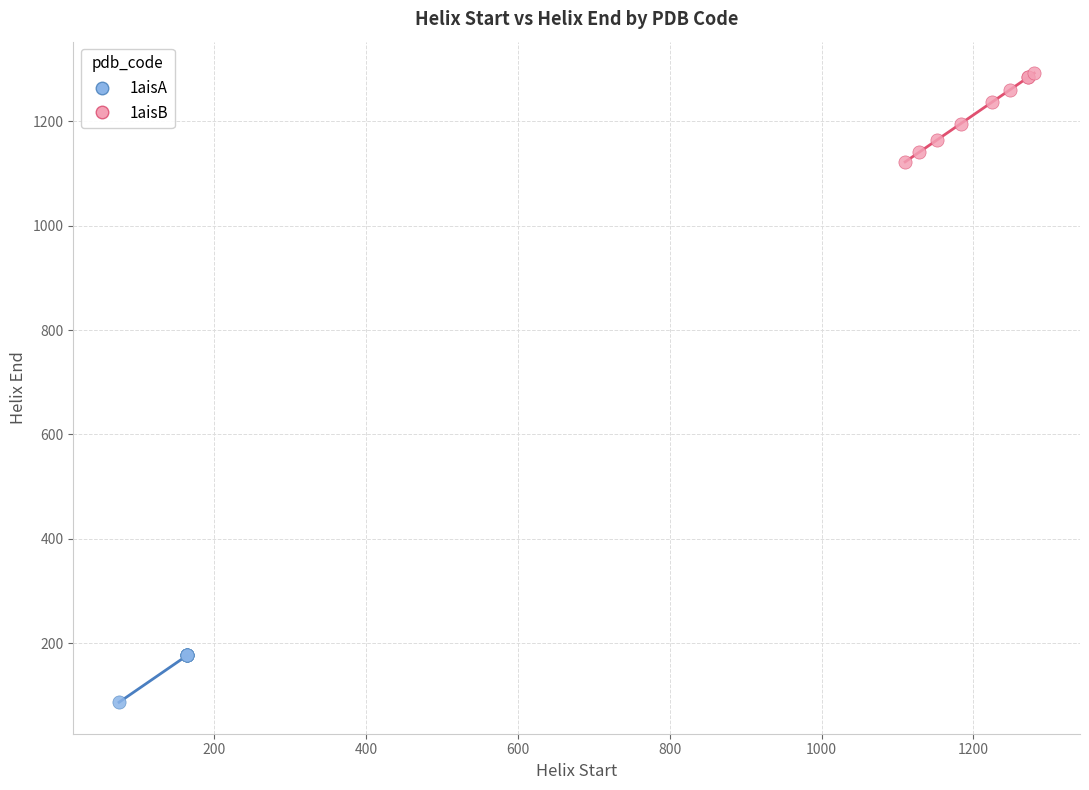

Which series has the largest Y range (max minus min)?

1aisB